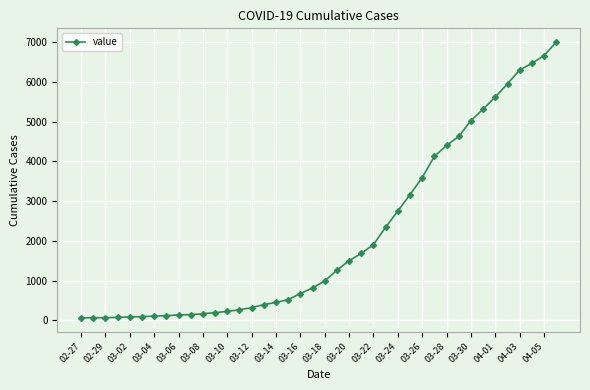

What is the maximum value shown in the chart?

7004